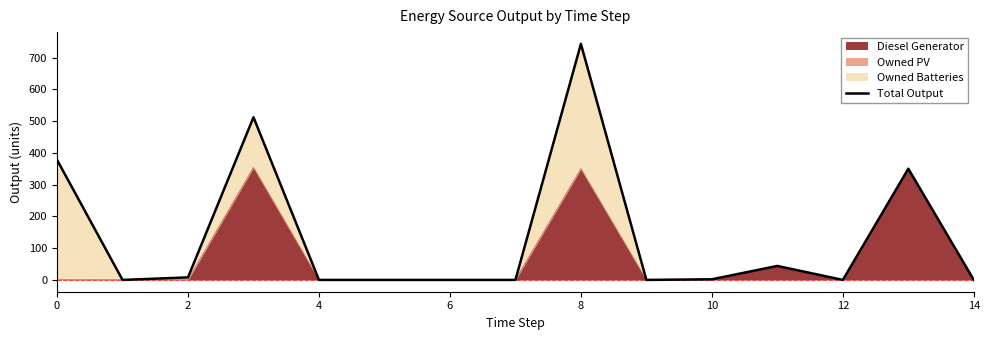

How many values exceed 0?

7